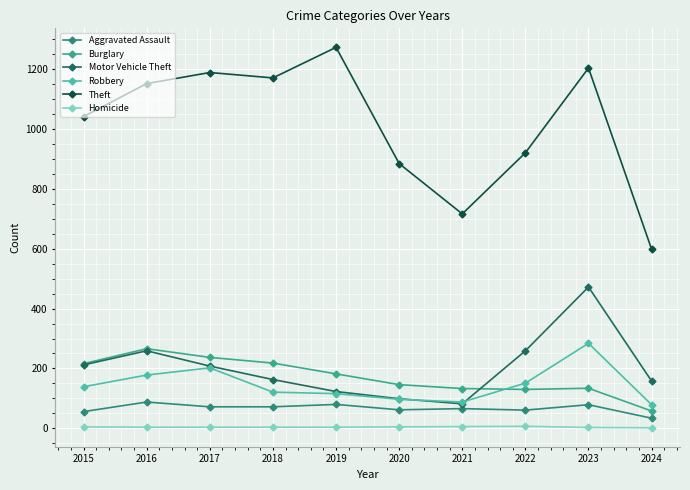

Does the chart have visible grid lines?

Yes